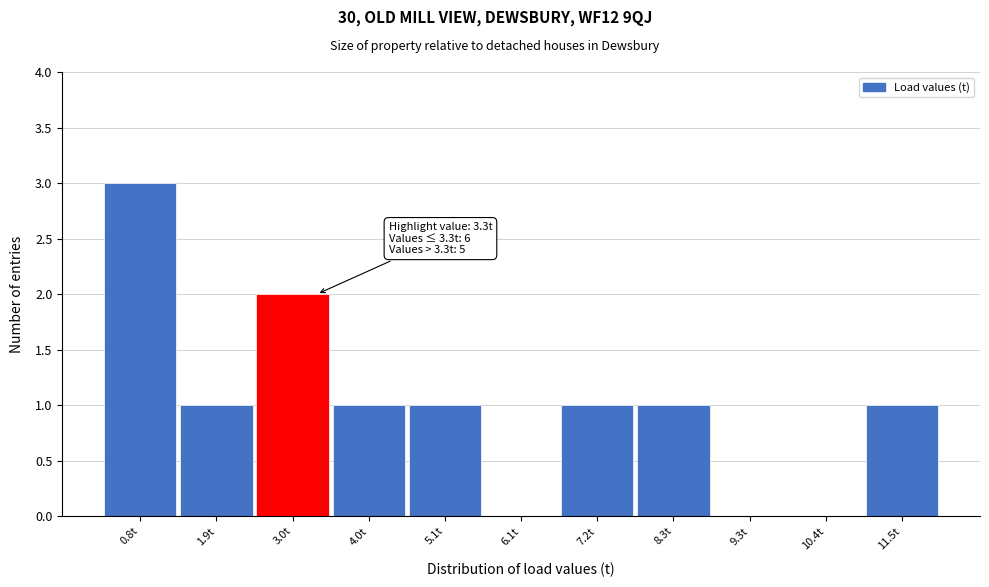

Over which range of the x-axis is the bar tallest?

0.4 to 1.4